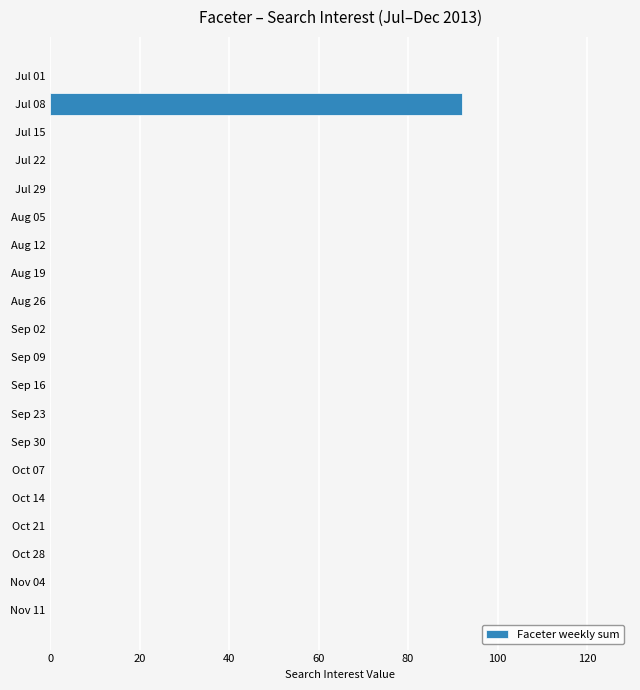

How many series are shown in this chart?

1